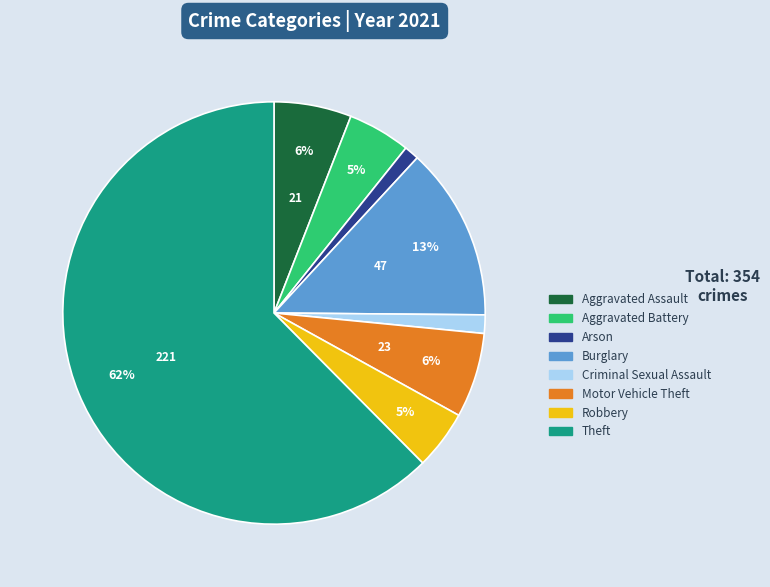

Between Aggravated Assault and Robbery, which is larger?

Aggravated Assault